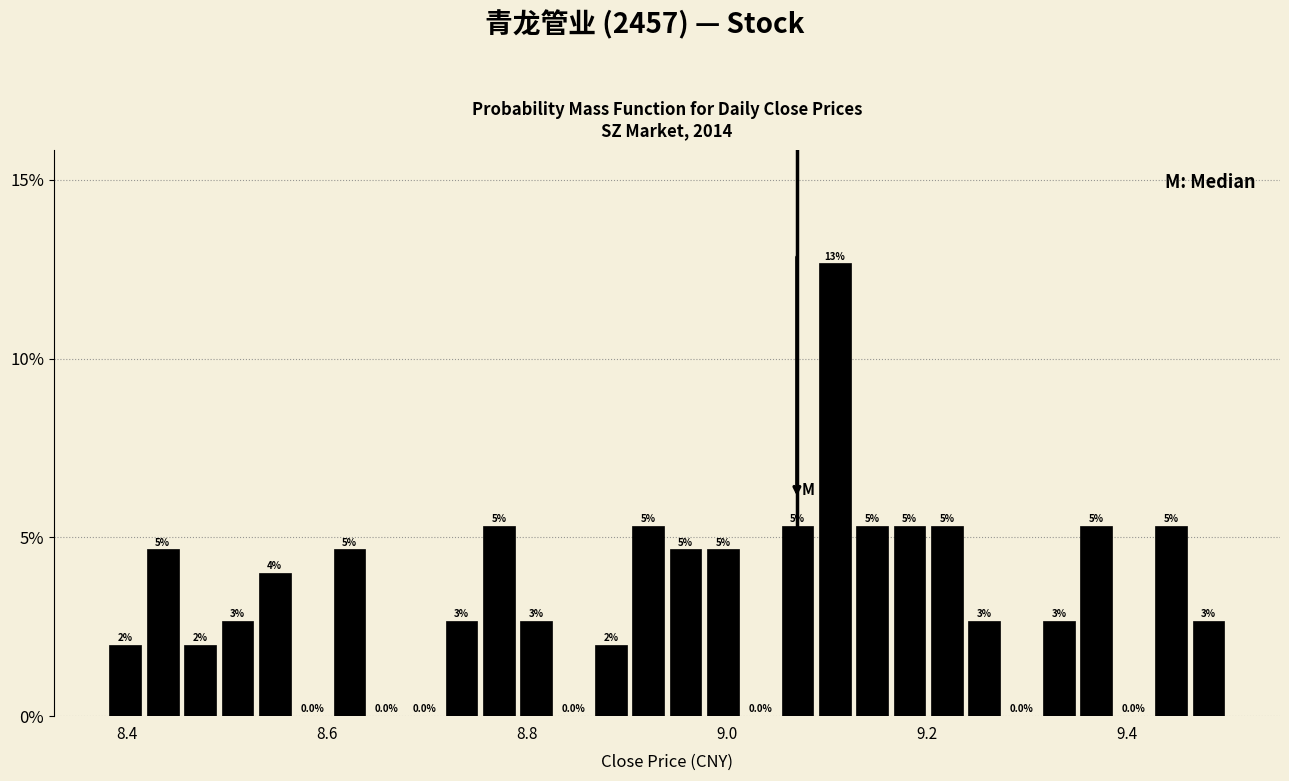

Around what value on the x-axis is the tallest bar? Give the approximate position of its centre, as read against the axis.

9.10